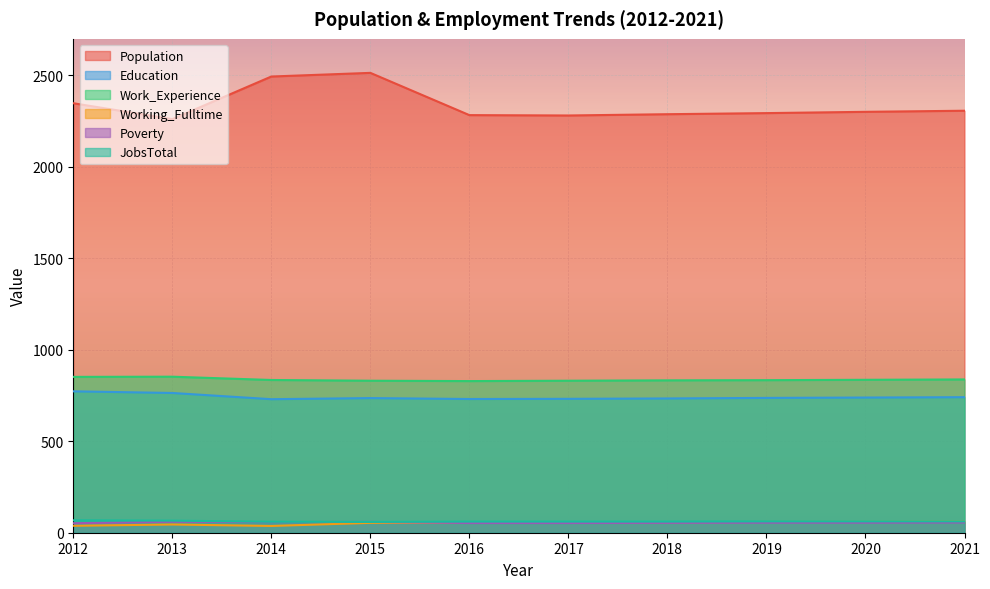

What is the greatest value displayed?

2514